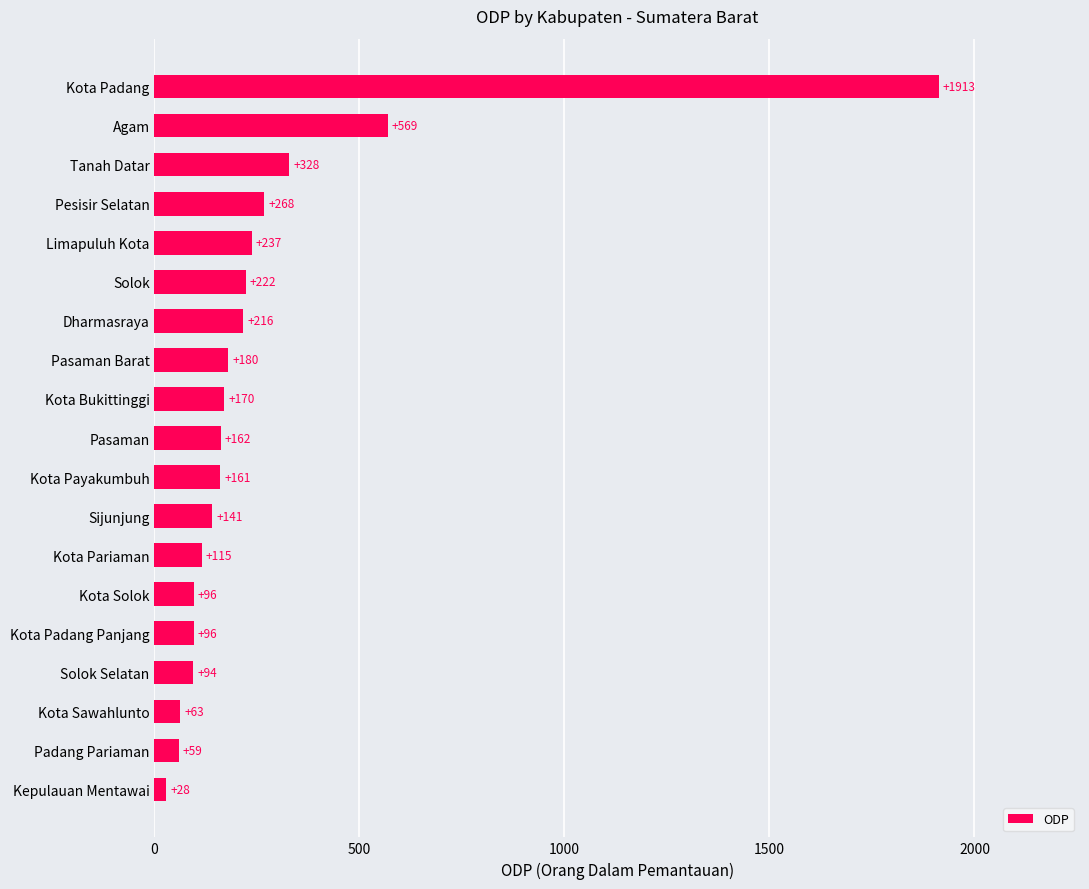

Reading top to bottom, list all the values displayed in this chart.

1913	569	328	268	237	222	216	180	170	162	161	141	115	96	96	94	63	59	28